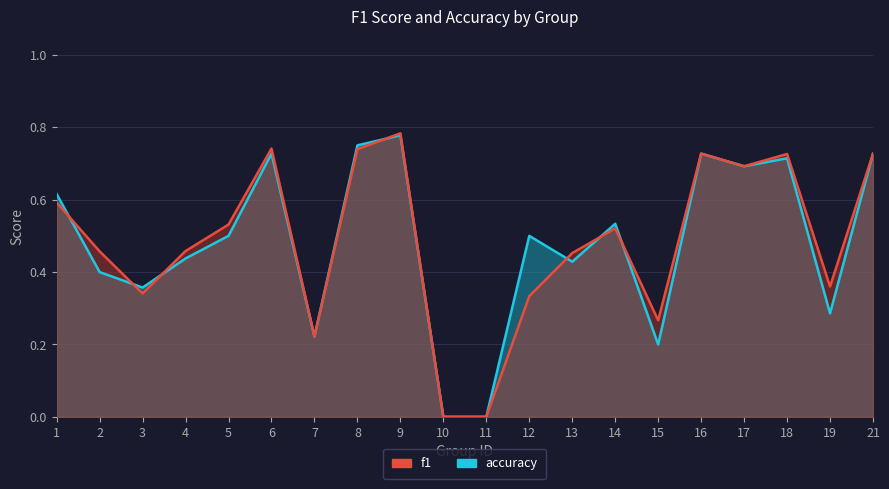

What is the average value of the accuracy series?

0.5